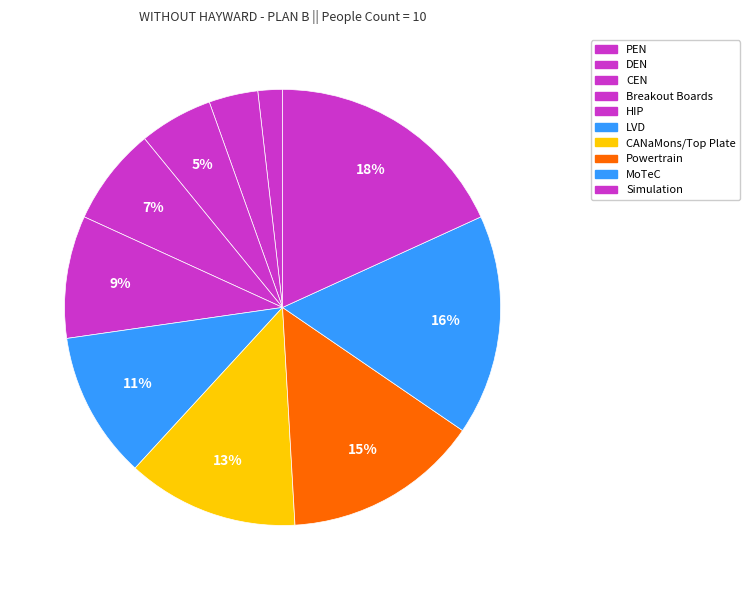

Between PEN and LVD, which is larger?

LVD